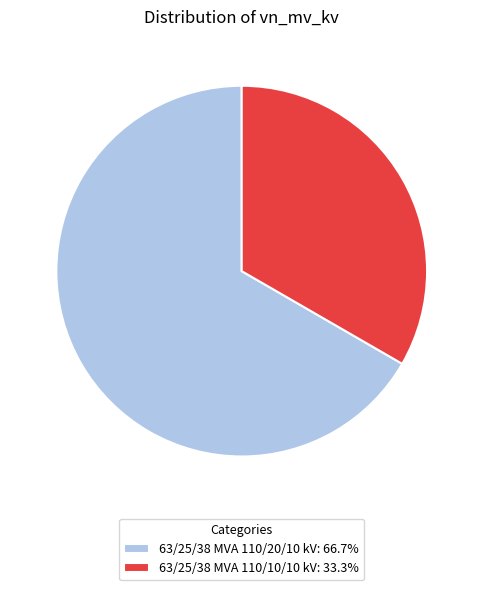

Does any single category account for the majority?

Yes